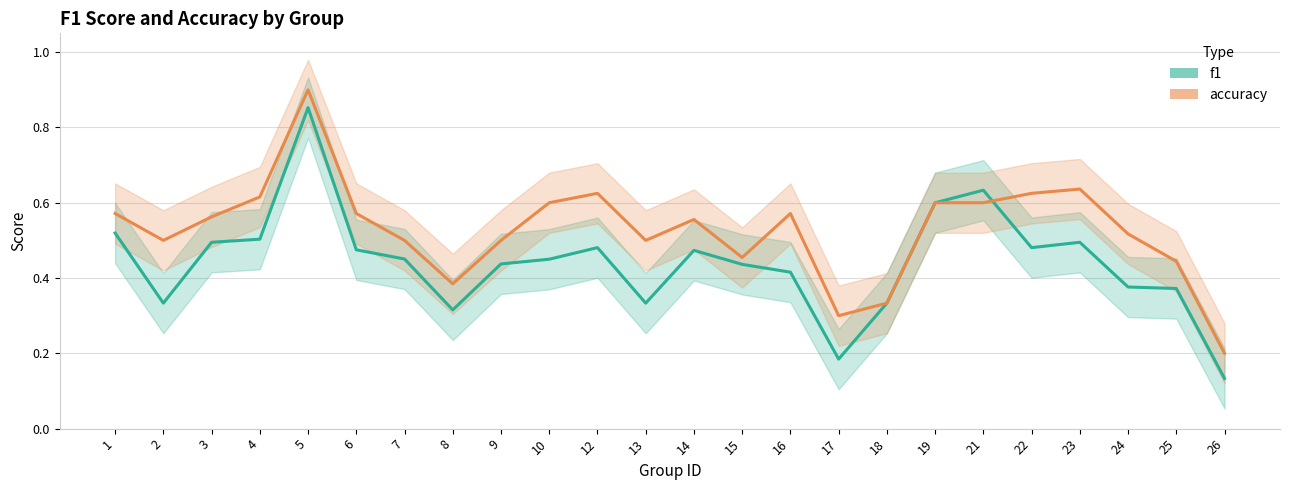

What is the sum of the f1 values at 10 and 8?

0.8